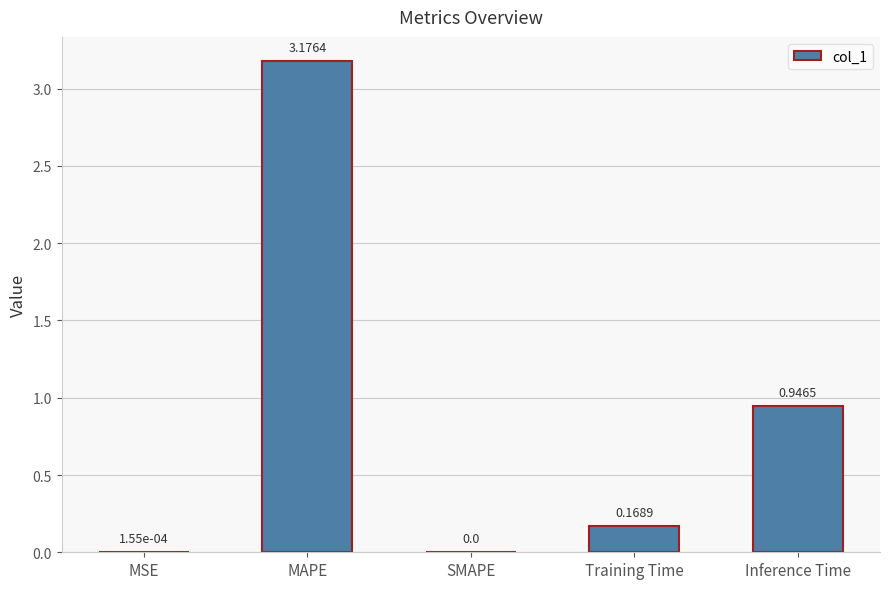

The value at MAPE is 5.1. True or false?

False